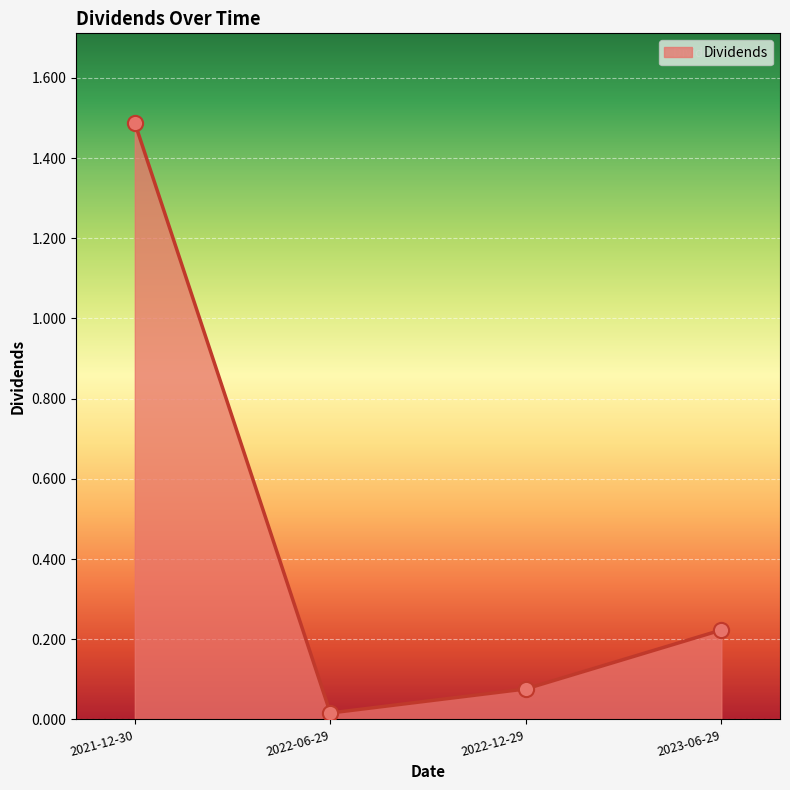

Between 2022-12-29 and 2023-06-29, which is larger?

2023-06-29